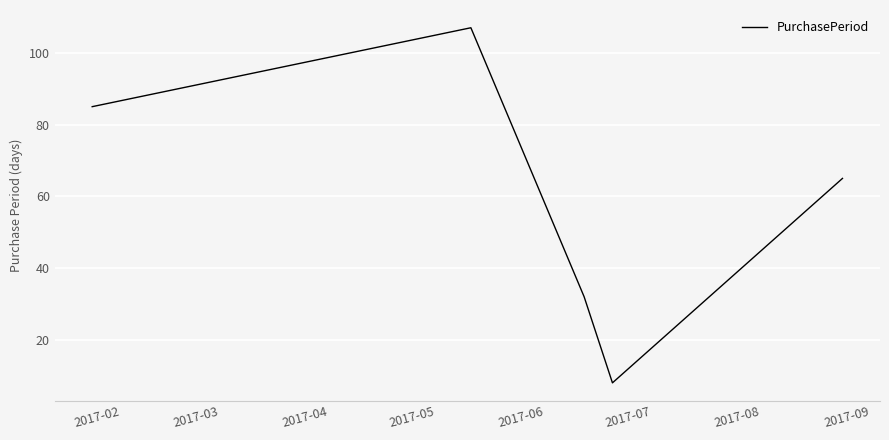

What is the difference between the second highest and minimum values?

77